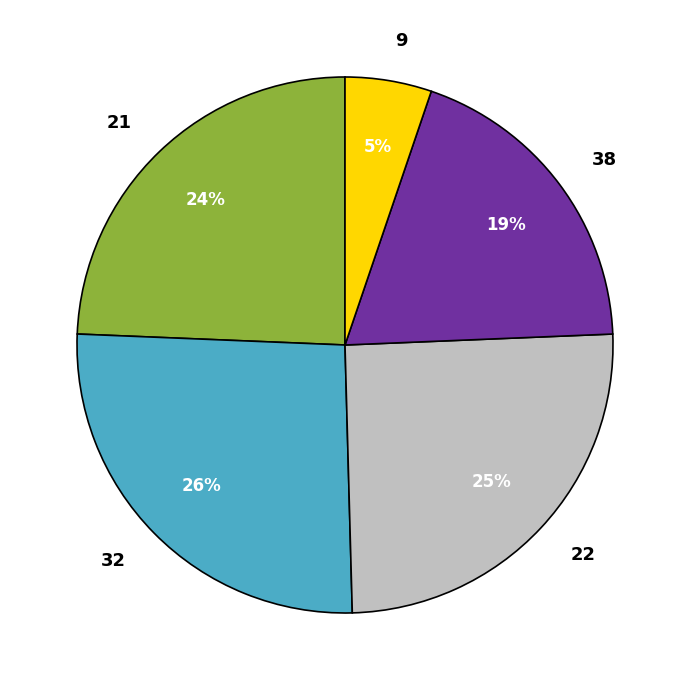

Combined, do 32 and 22 account for over 50%?

Yes